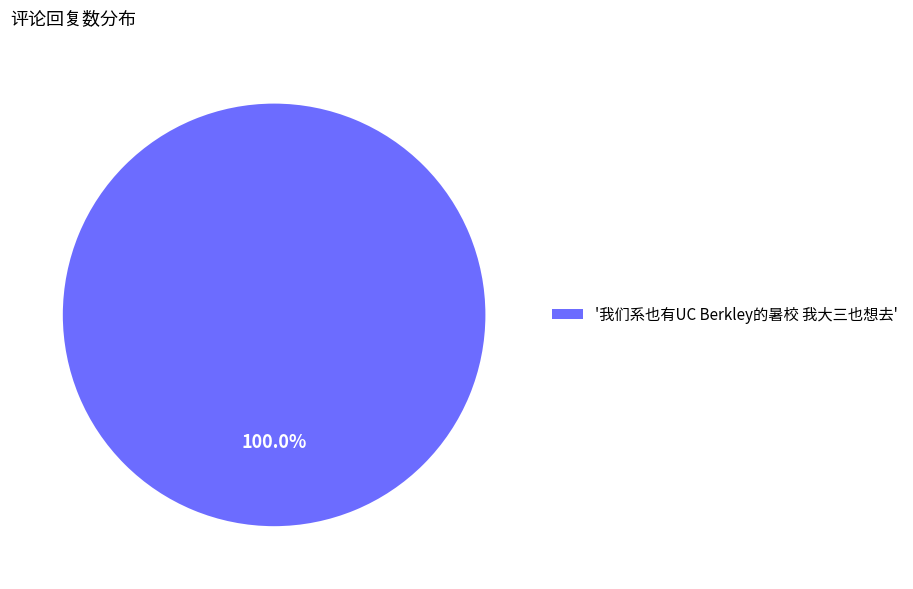

Rank the categories by value from lowest to highest.

'我们系也有UC Berkley的暑校 我大三也想去'